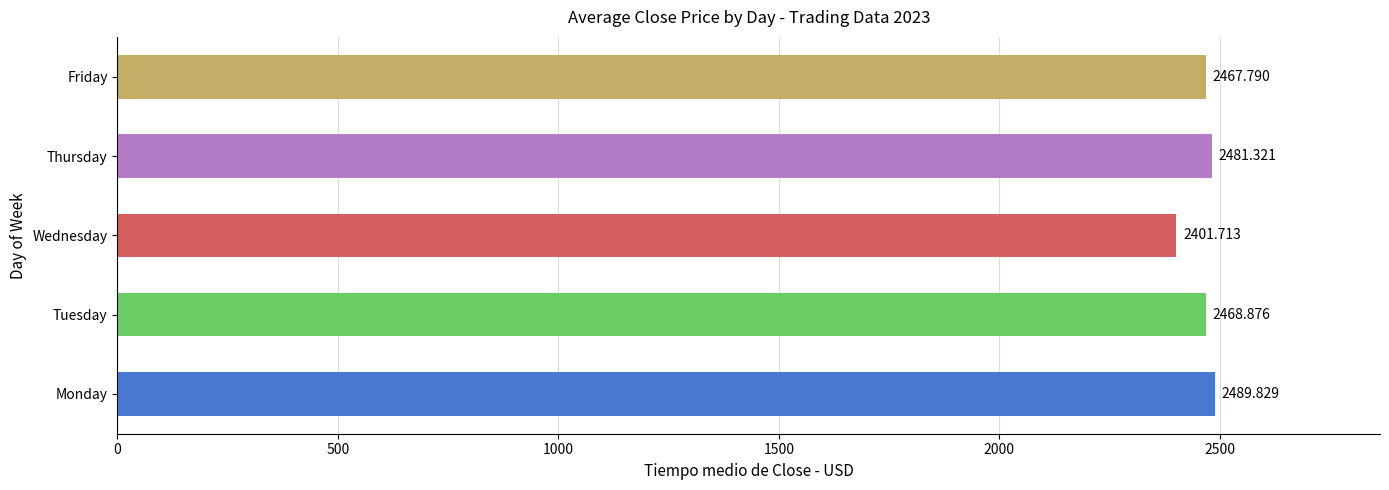

What is the maximum value shown in the chart?

2489.8